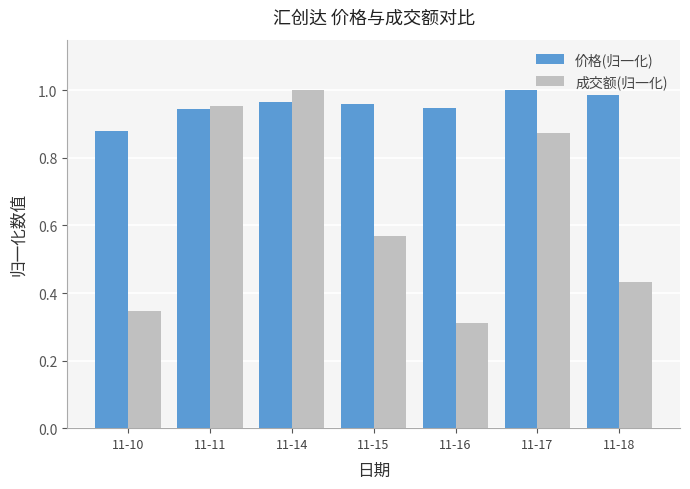

Are the bars horizontal?

No